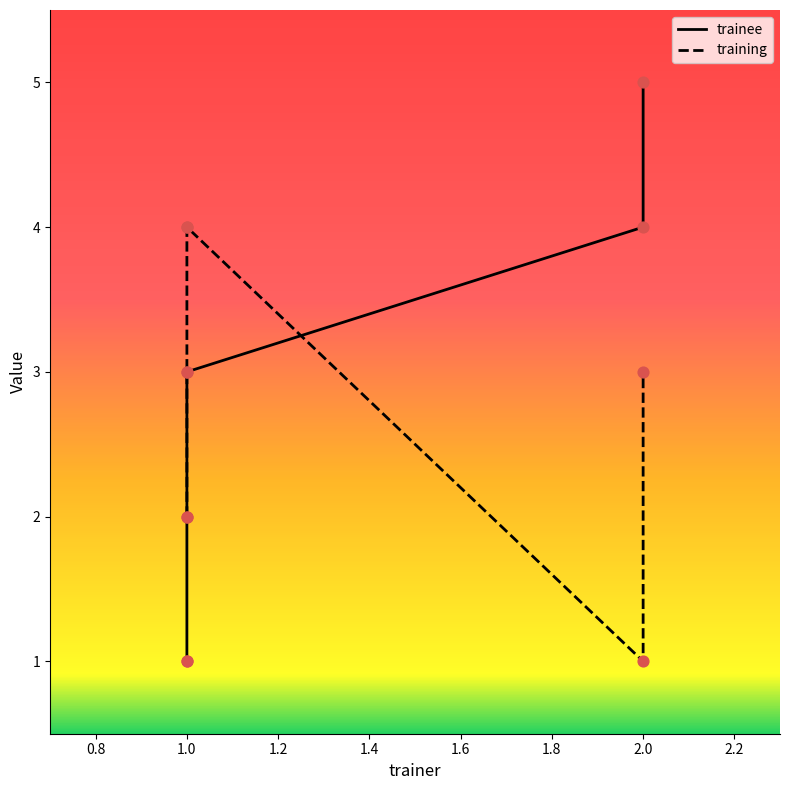

Which series has the largest Y range (max minus min)?

trainee